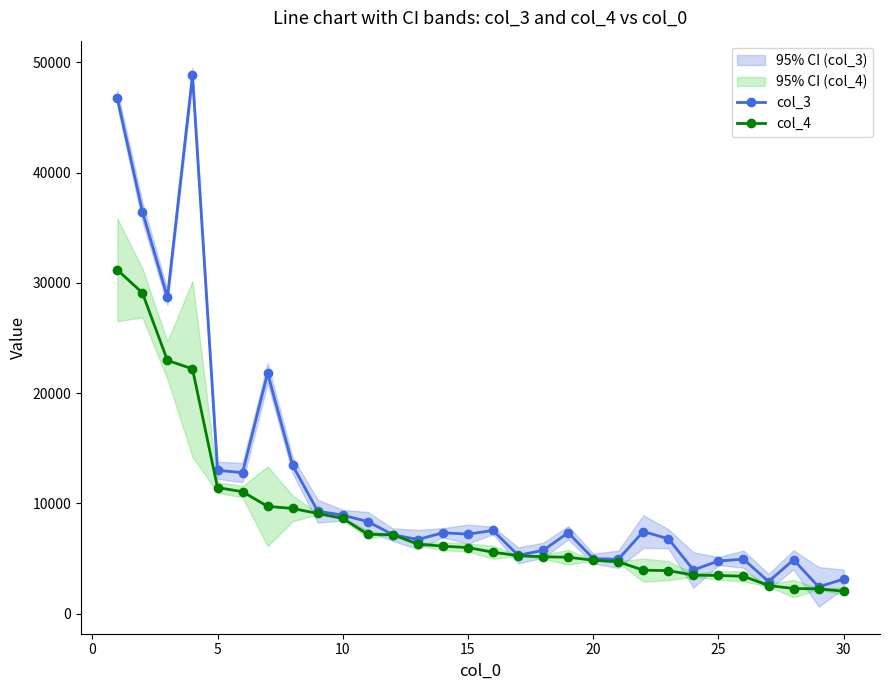

The value of col_4 at 10 is 8653. True or false?

True